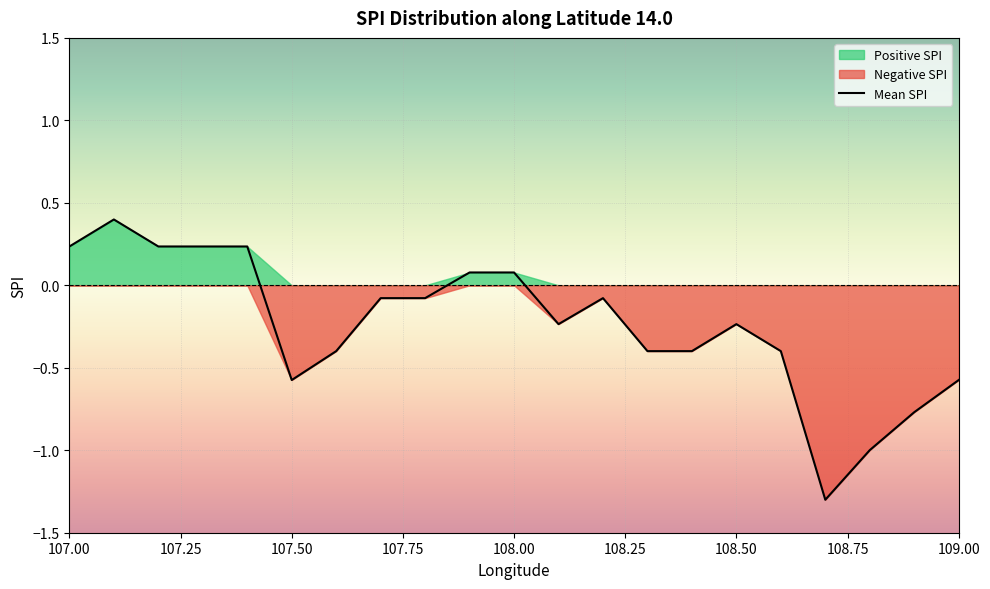

Does the chart display data point markers on the line(s)?

No